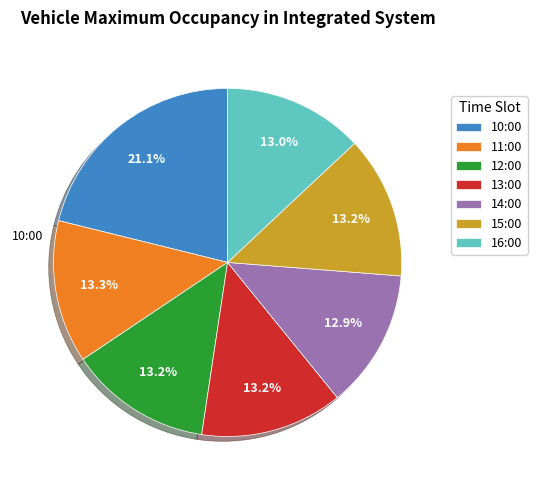

Does 15:00 represent more than half of the total?

No